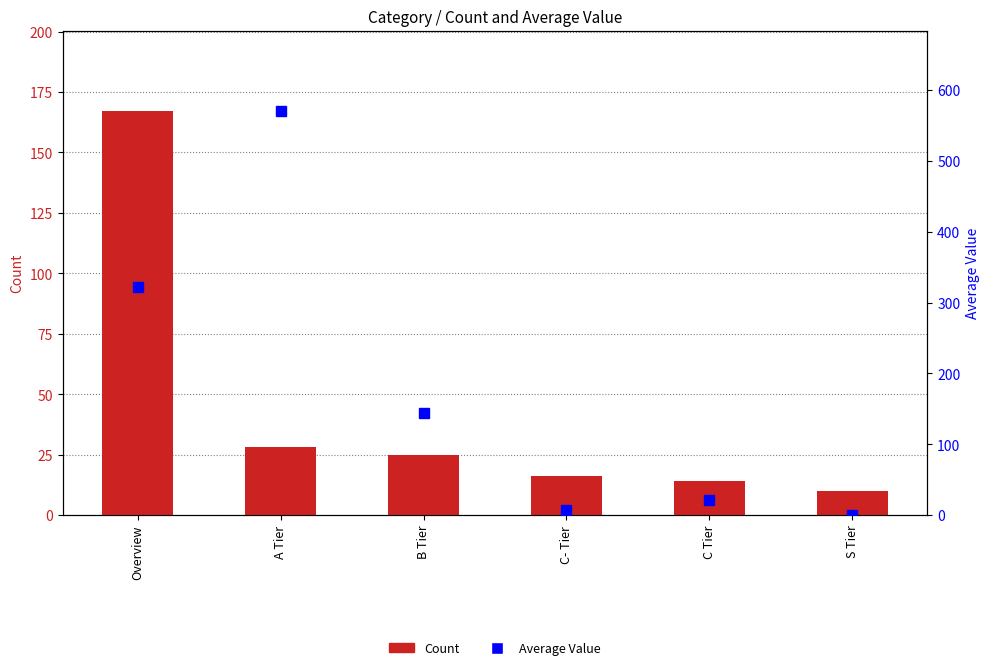

What are all the series names shown in the legend?

Count, Average Value